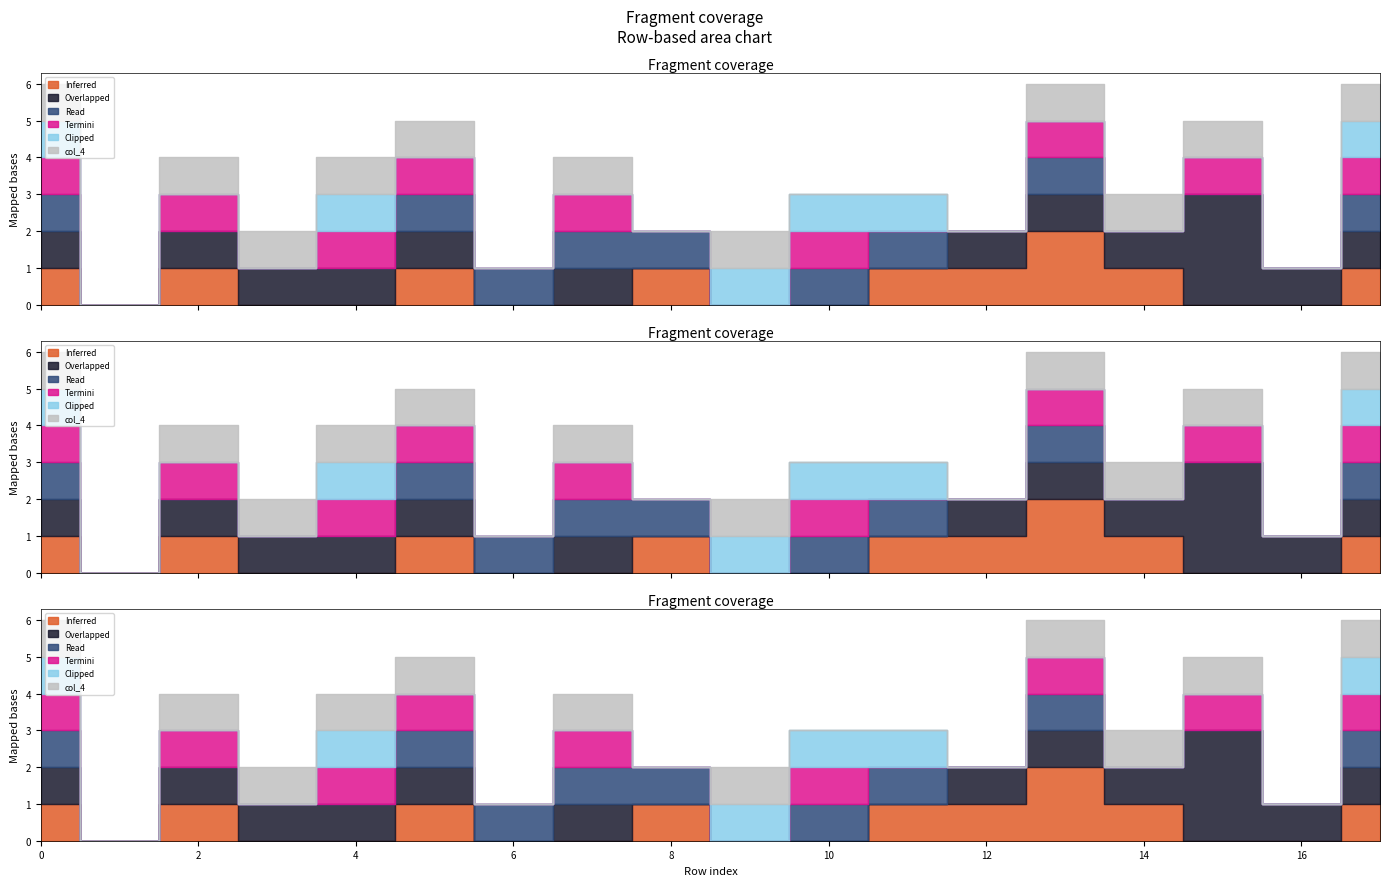

Is the value of col_1 at 12 greater than the value of col_3 at 11?

No